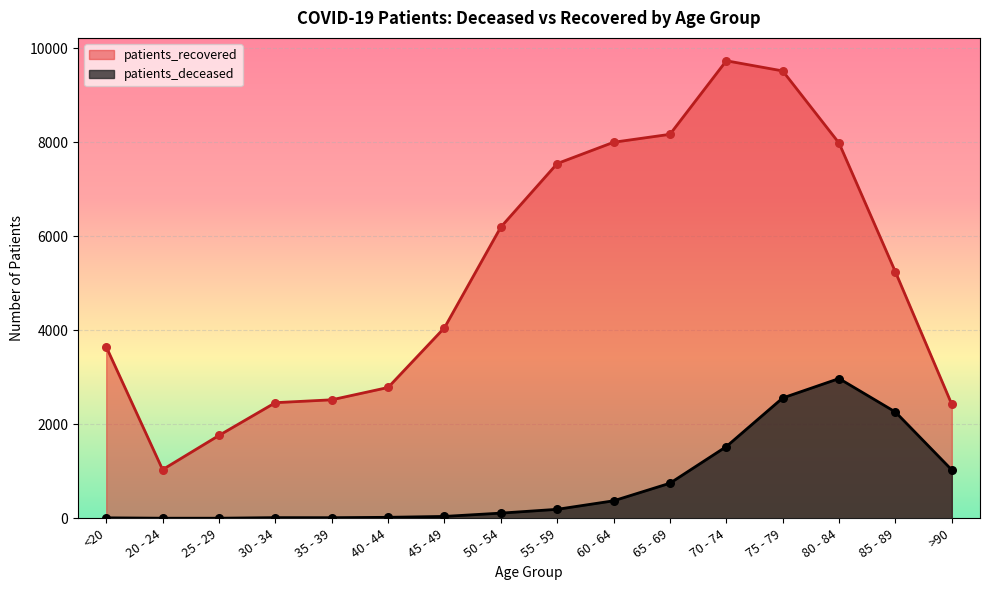

Which series has the largest total across all categories?

patients_recovered